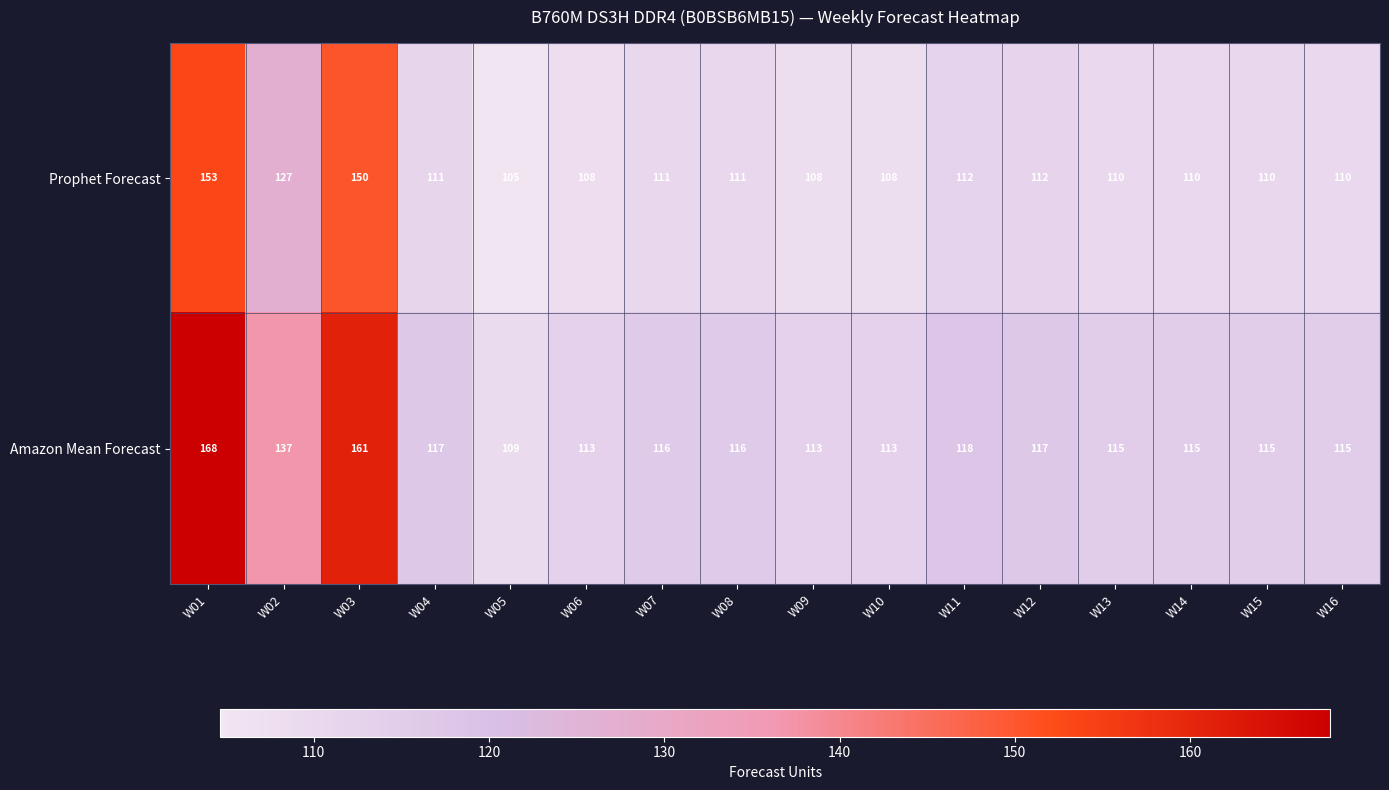

At which category does the chart reach its peak across all series?

W01